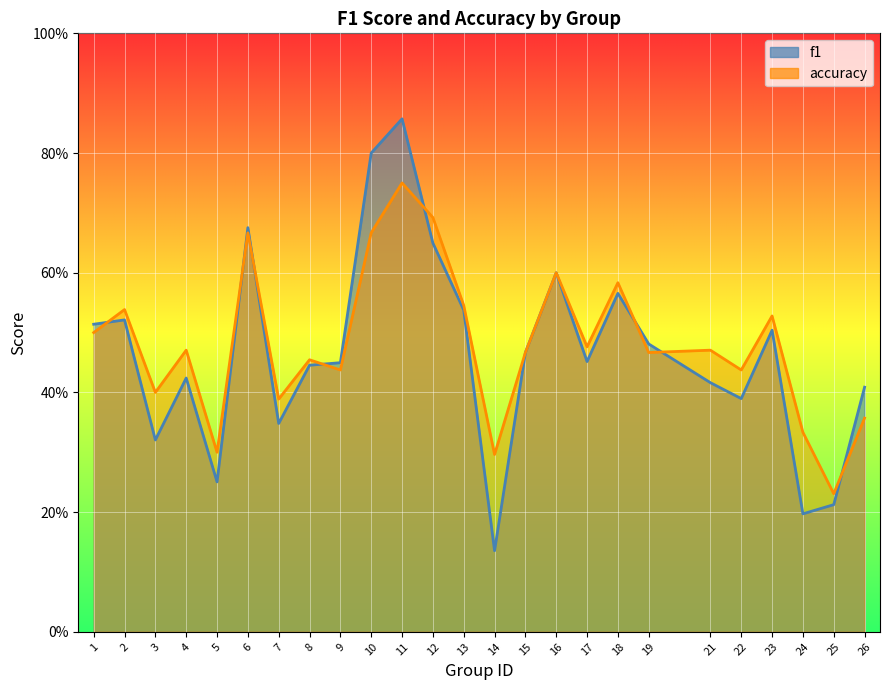

What value does the f1 series have at 12?

0.6